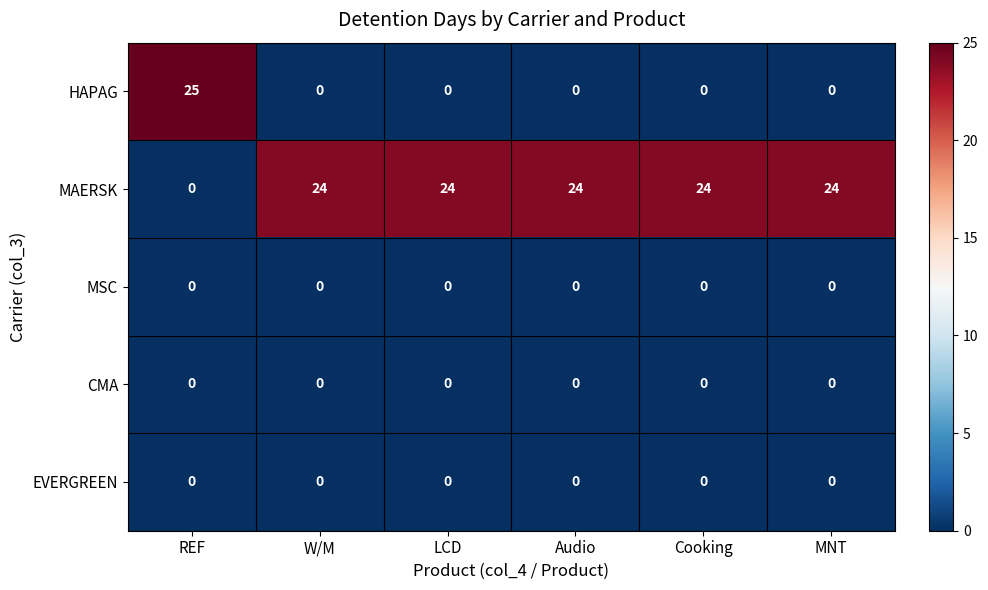

Which category has the highest value across all series?

REF